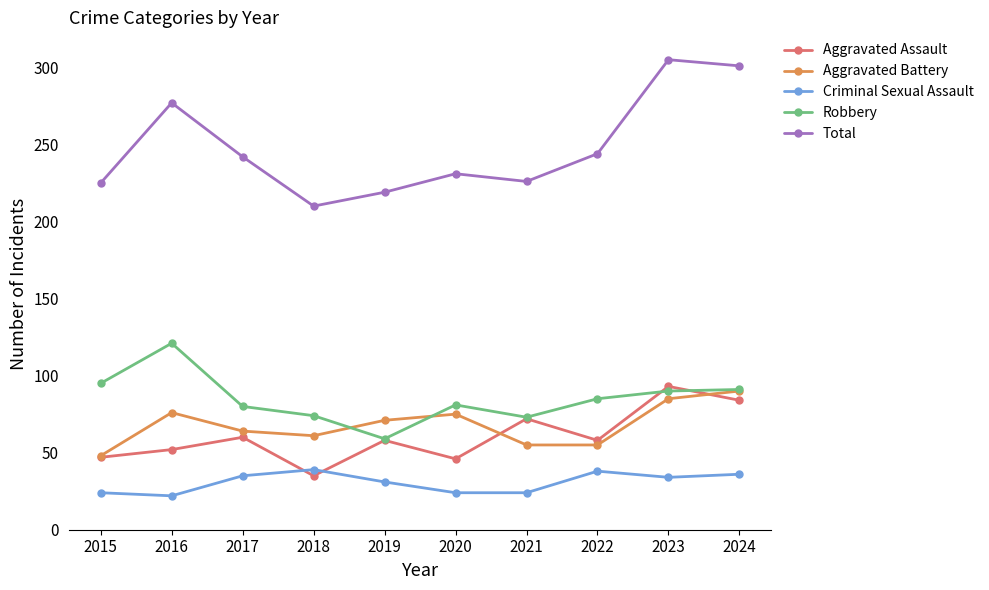

Is the value of Total at 2019 greater than the value of Robbery at 2019?

Yes